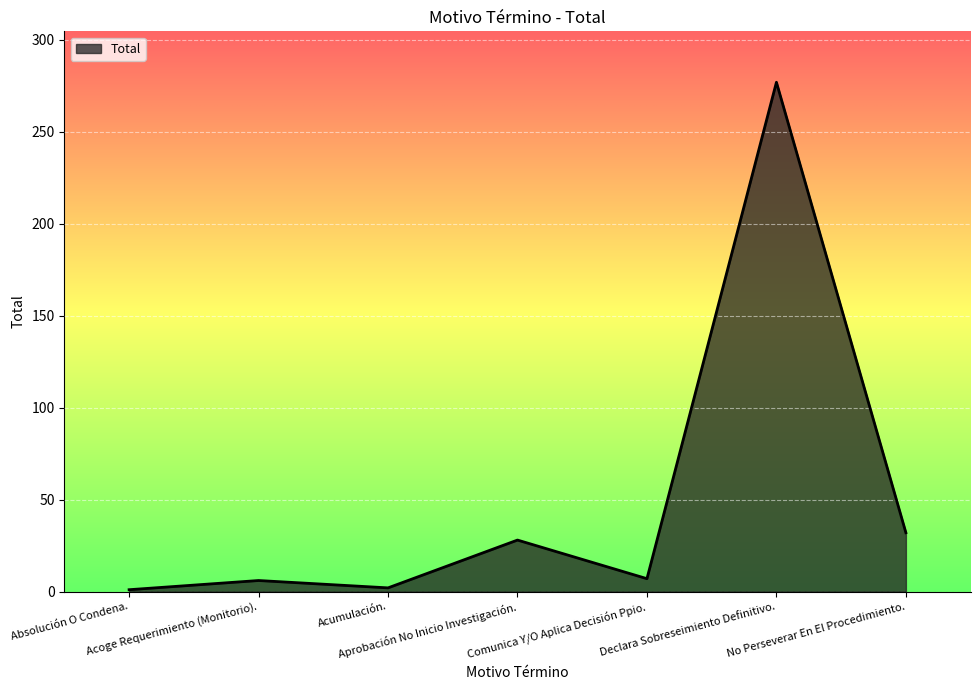

Where is the first local maximum?

Acoge Requerimiento (Monitorio).